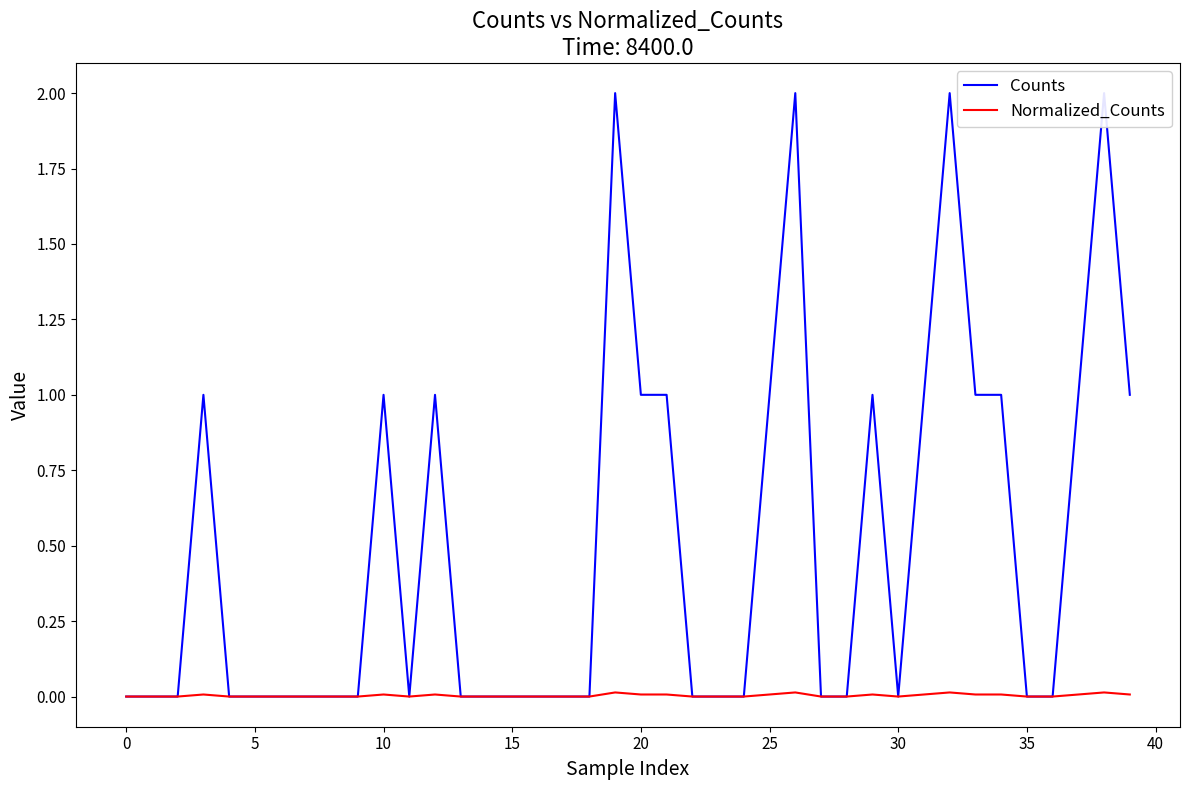

At which label is Counts closest to 1?

10